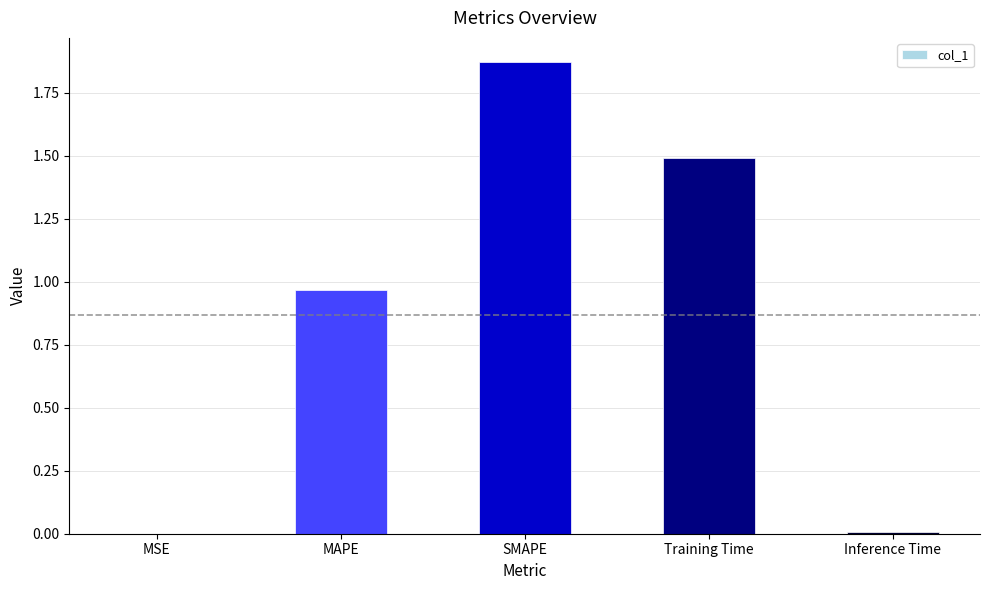

At which category does the chart reach its peak across all series?

SMAPE